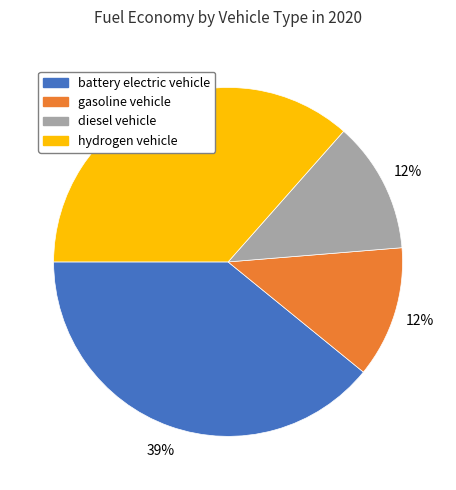

To the nearest percent, what is the combined percentage of gasoline vehicle and diesel vehicle?

24%